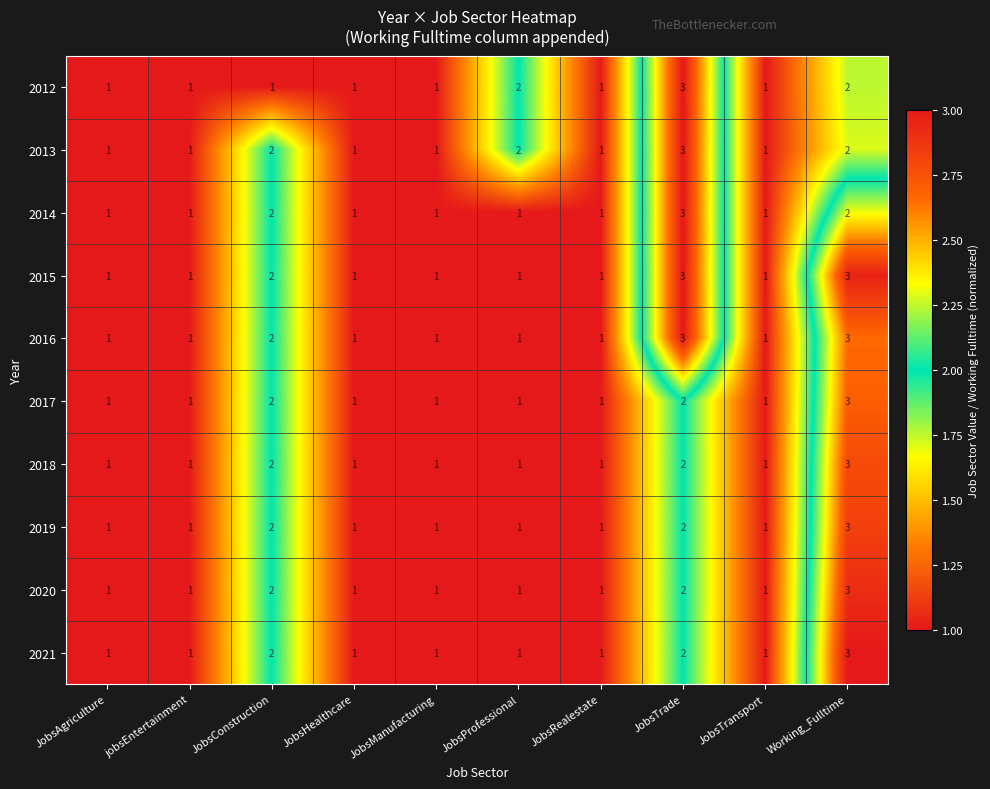

What is the greatest value displayed?

3